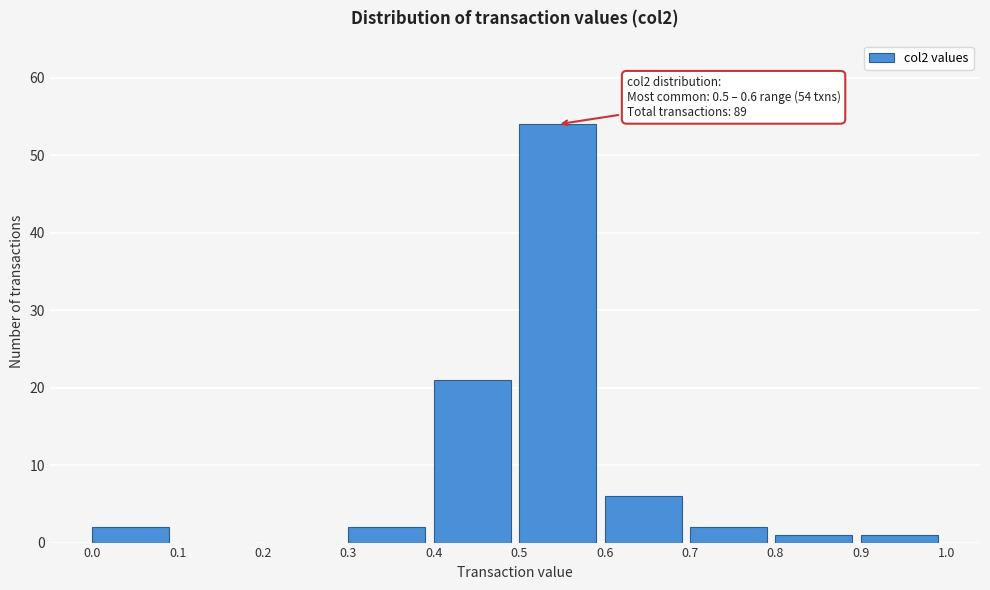

Reading left to right, extract all data points from this chart.

0.0=2	0.1=0	0.2=0	0.3=2	0.4=21	0.5=54	0.6=6	0.7=2	0.8=1	0.9=1